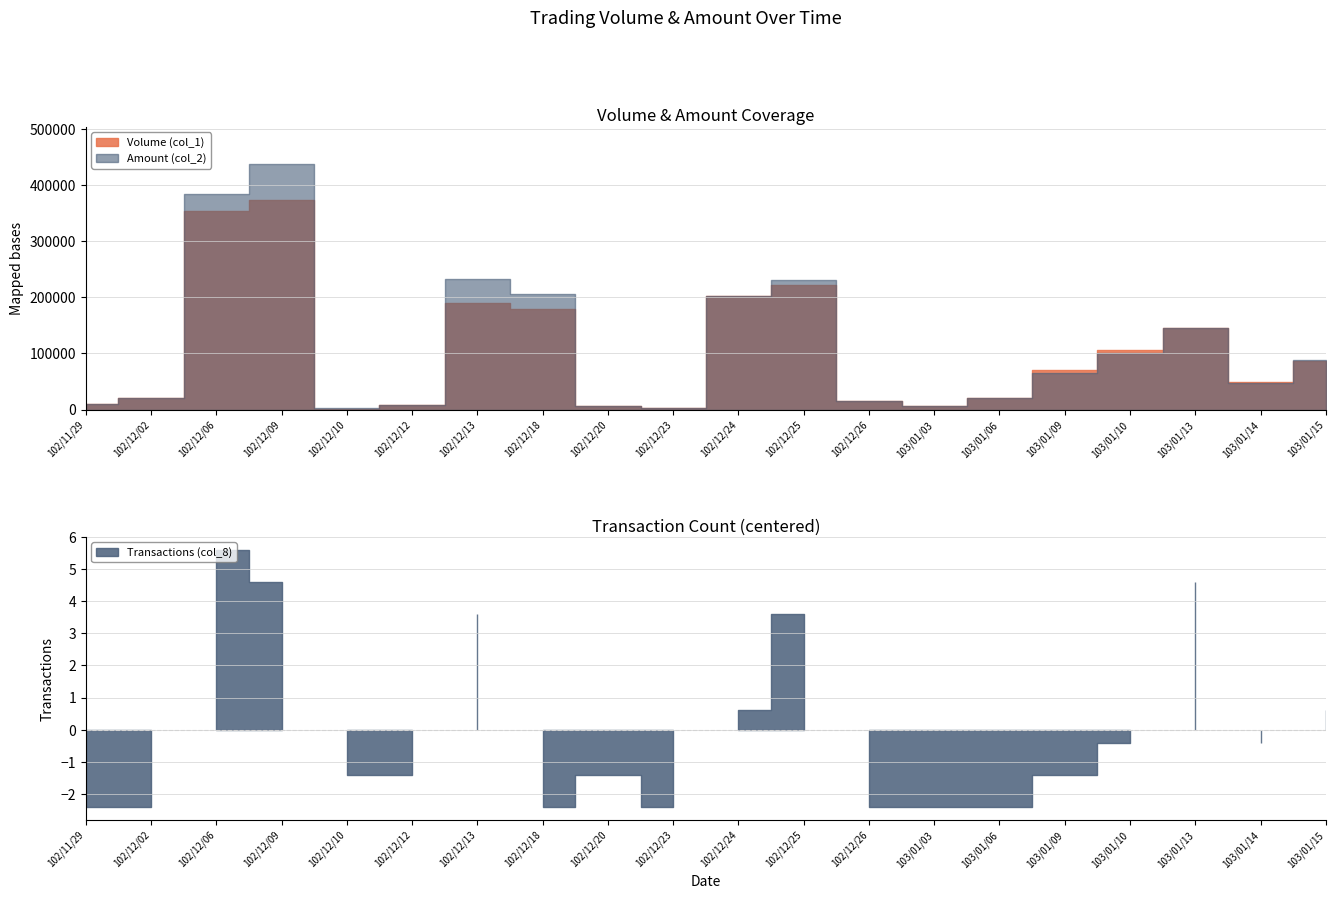

What is the difference between the highest and lowest values at 102/12/09?

437922